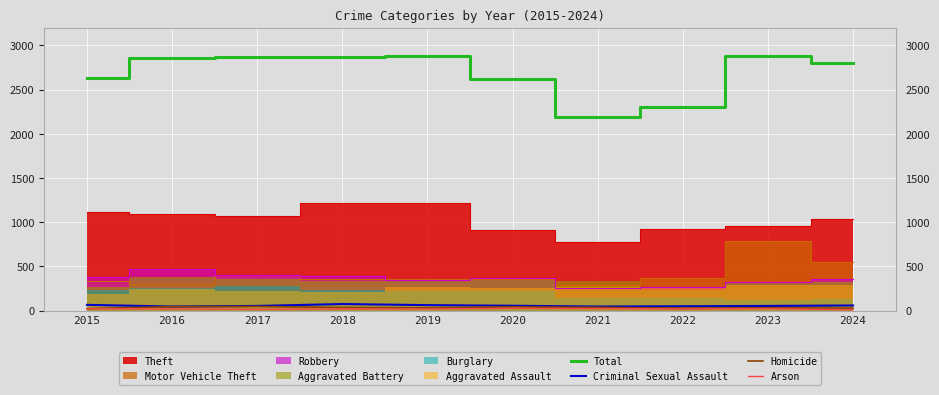

What is the value of the Criminal Sexual Assault point at the 8th from the left?

50